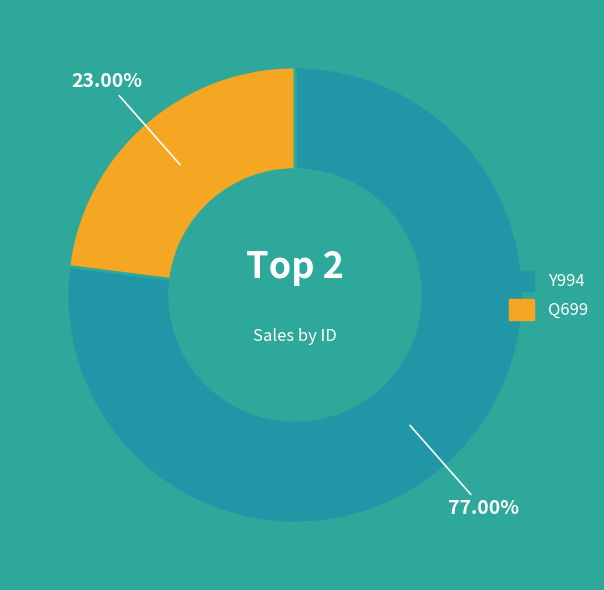

Is the sum of Y994 and Q699 greater than half?

Yes